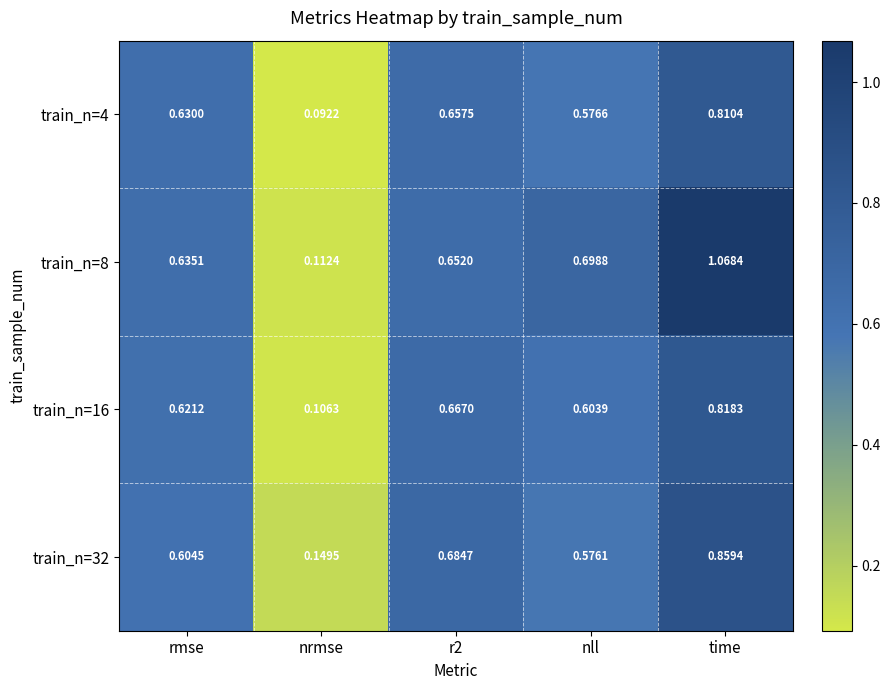

At which category is the sum across all series the highest?

time